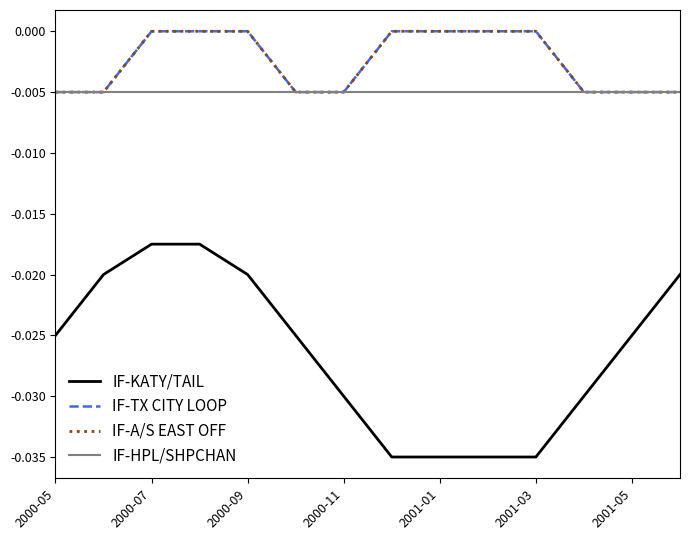

How many lines are shown in the chart?

4